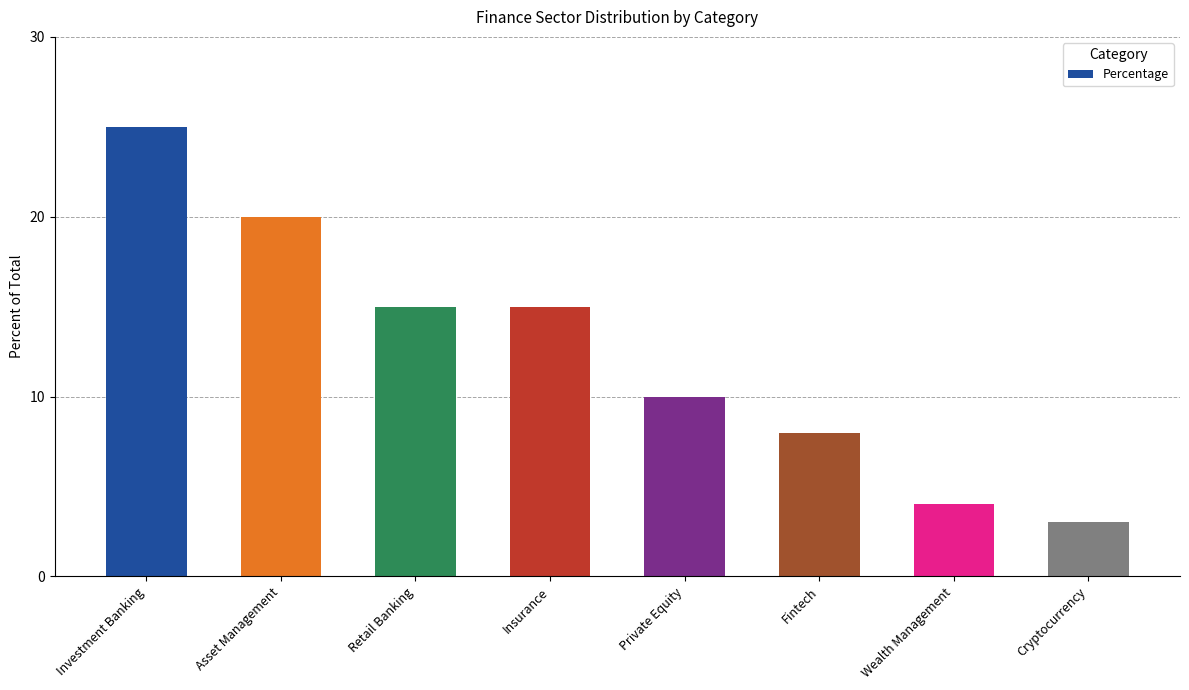

What is the value of the 5th bar from the left?

10